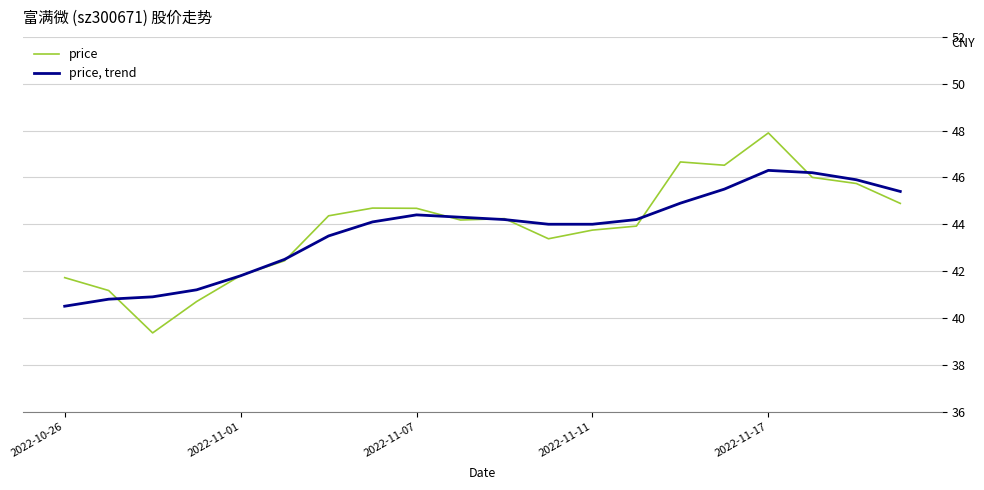

What is the maximum value shown in the chart?

47.9